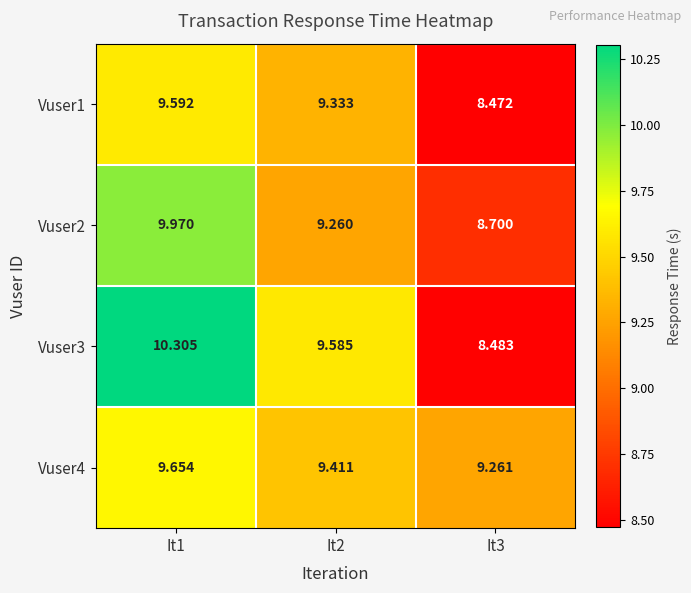

At how many categories does at least one series exceed 9?

3